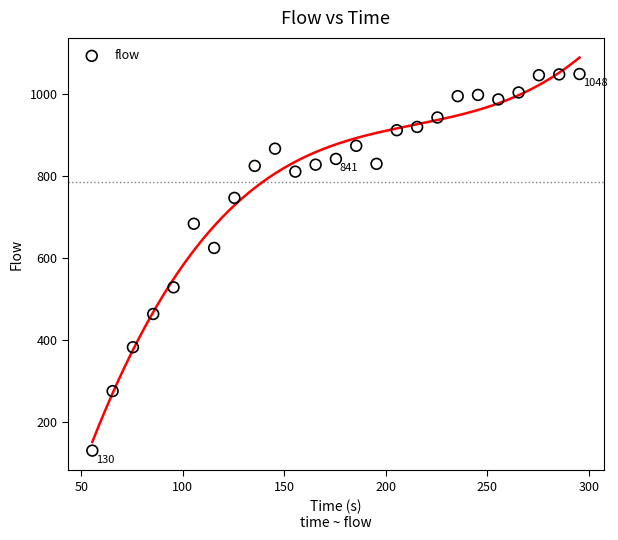

What is the range of Y values (max minus min)?

918